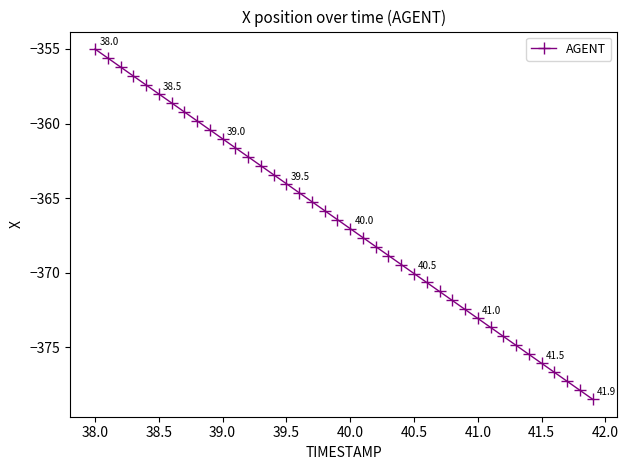

What is the difference between the maximum and second lowest values?

22.9